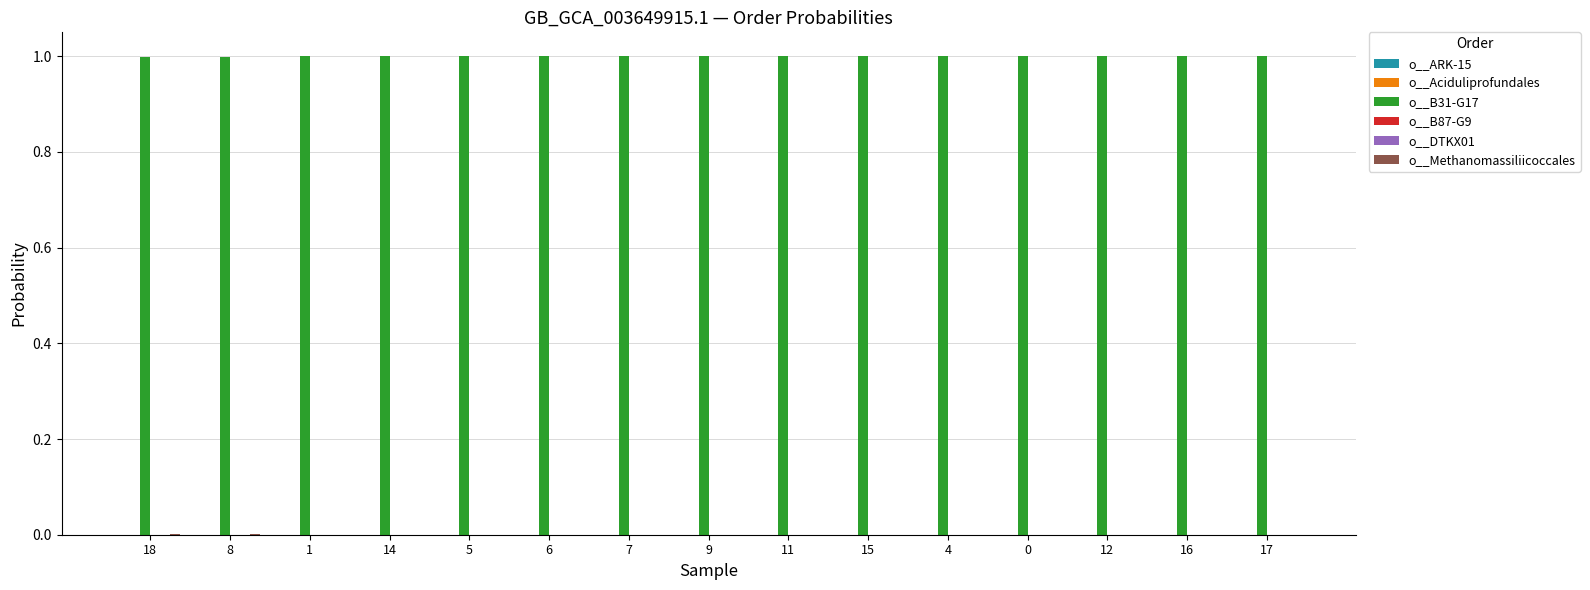

Is it true that o__B31-G17 equals 1.5 at 18?

False